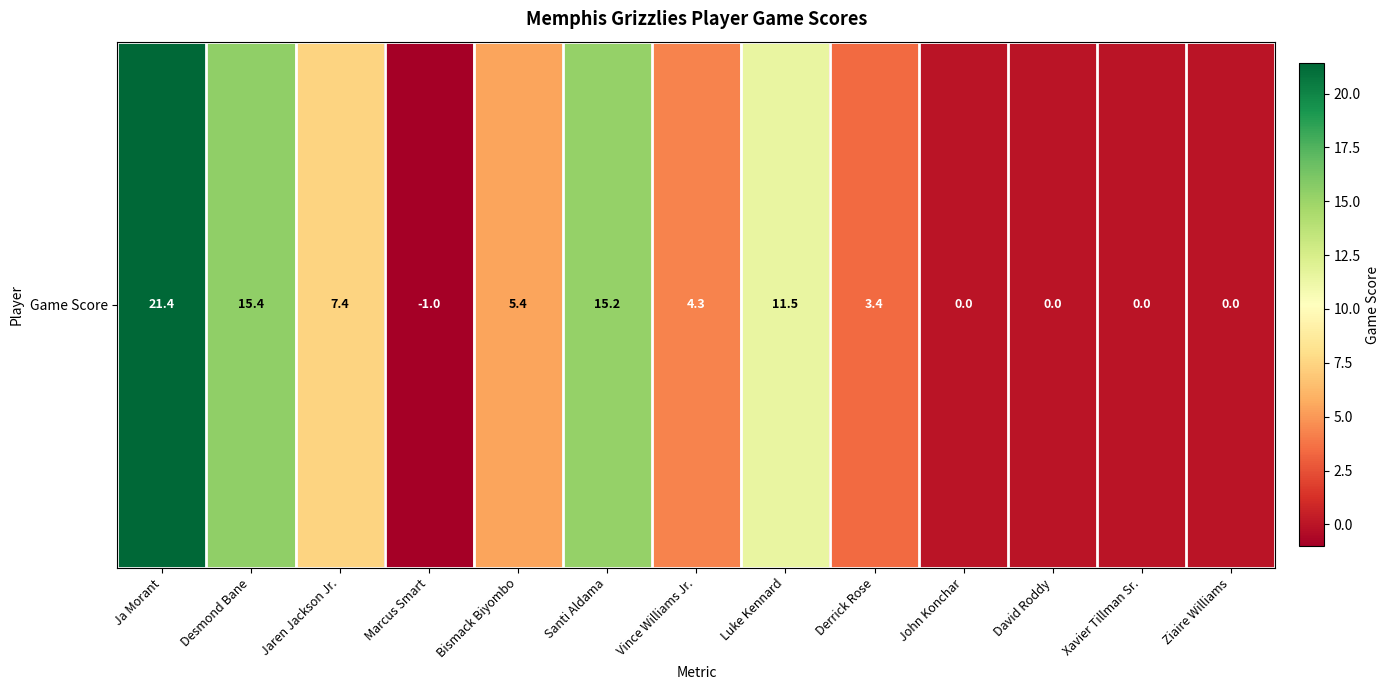

What is the change in value from Ja Morant to Xavier Tillman Sr.?

-21.4